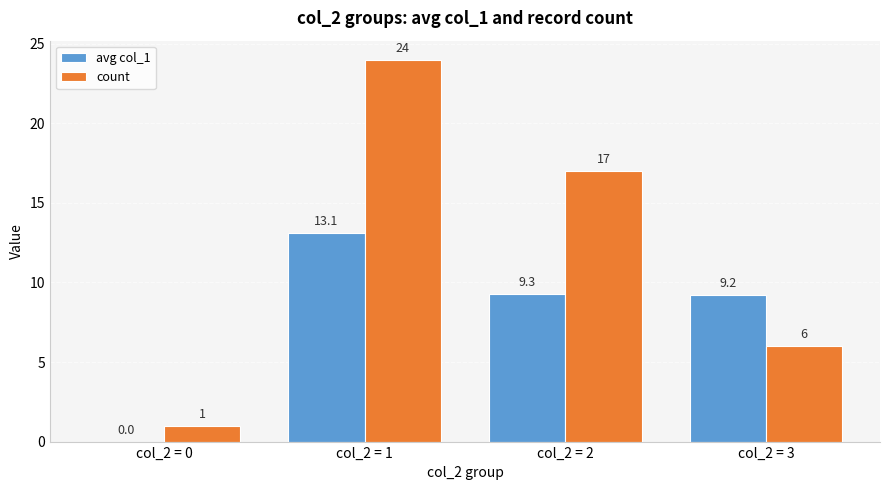

Where does the count series first go above 17?

col_2 = 1